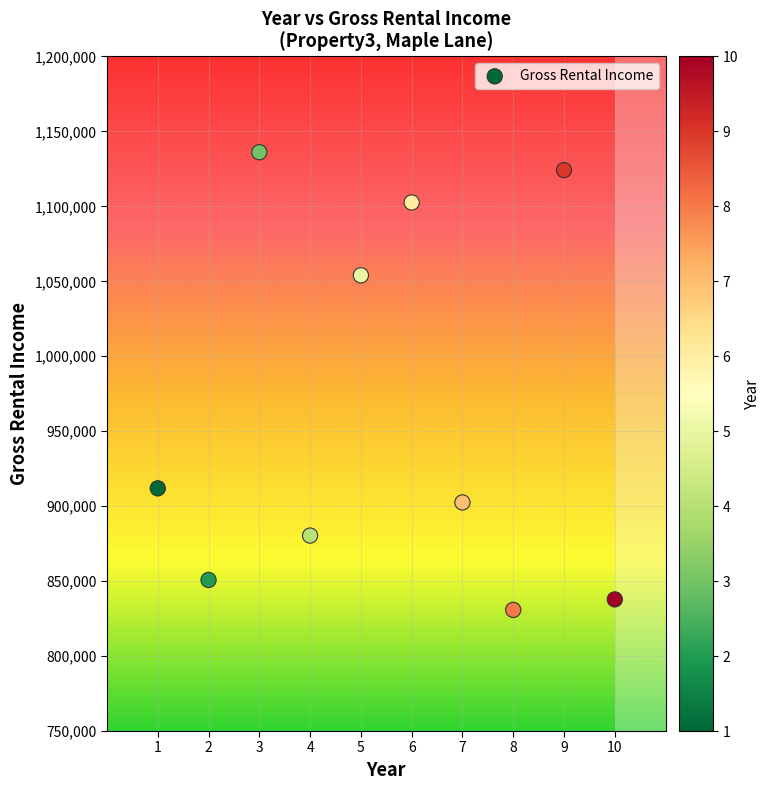

What is the range of X values (max minus min)?

9